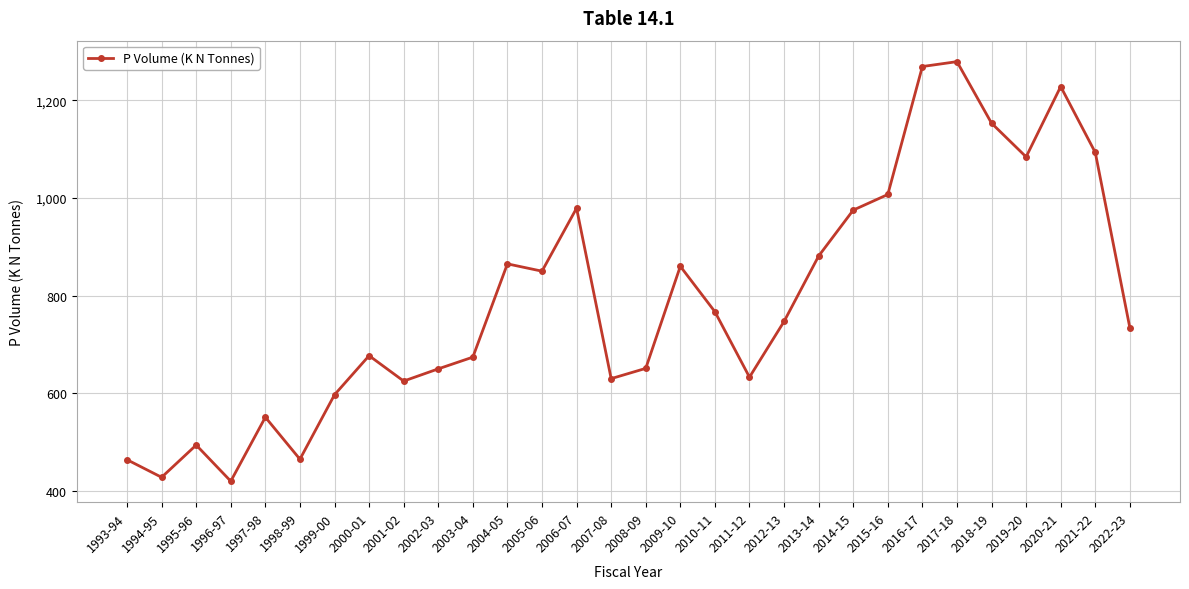

Which label corresponds to the largest value in the chart?

2017-18